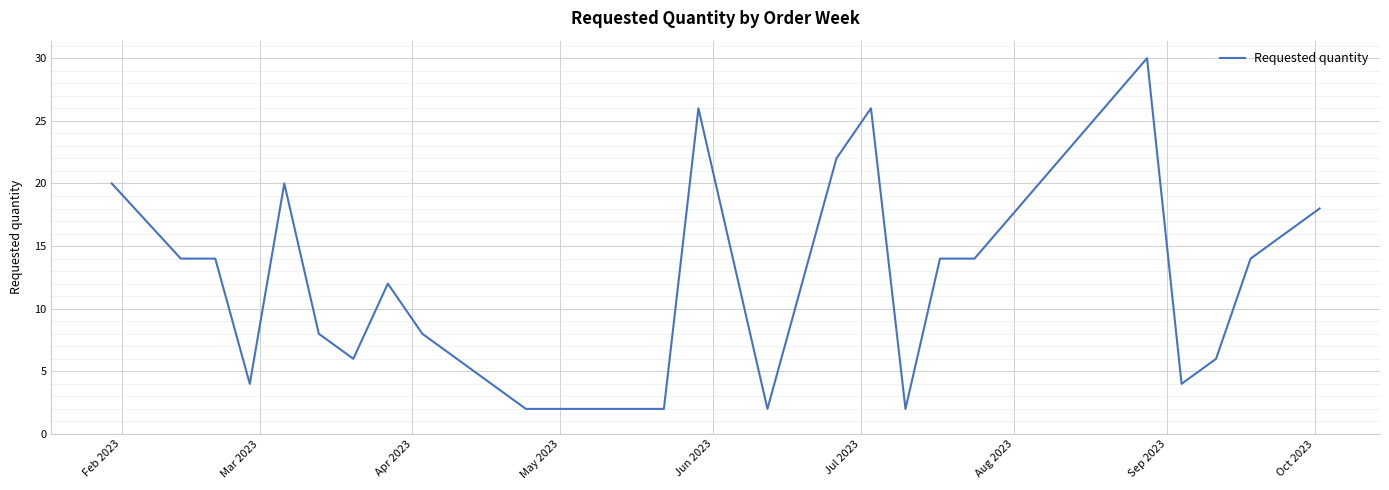

What is the greatest value displayed?

30